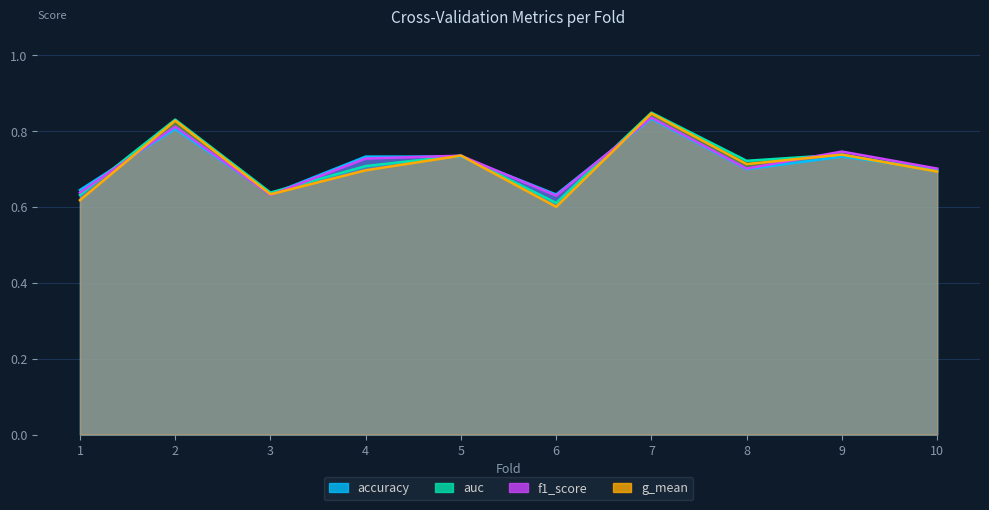

Reading right to left, list all the values displayed in this chart.

accuracy: 10=0.7	9=0.7	8=0.7	7=0.8	6=0.6	5=0.7	4=0.7	3=0.6	2=0.8	1=0.6
auc: 10=0.7	9=0.7	8=0.7	7=0.8	6=0.6	5=0.7	4=0.7	3=0.6	2=0.8	1=0.6
f1_score: 10=0.7	9=0.7	8=0.7	7=0.8	6=0.6	5=0.7	4=0.7	3=0.6	2=0.8	1=0.6
g_mean: 10=0.7	9=0.7	8=0.7	7=0.8	6=0.6	5=0.7	4=0.7	3=0.6	2=0.8	1=0.6